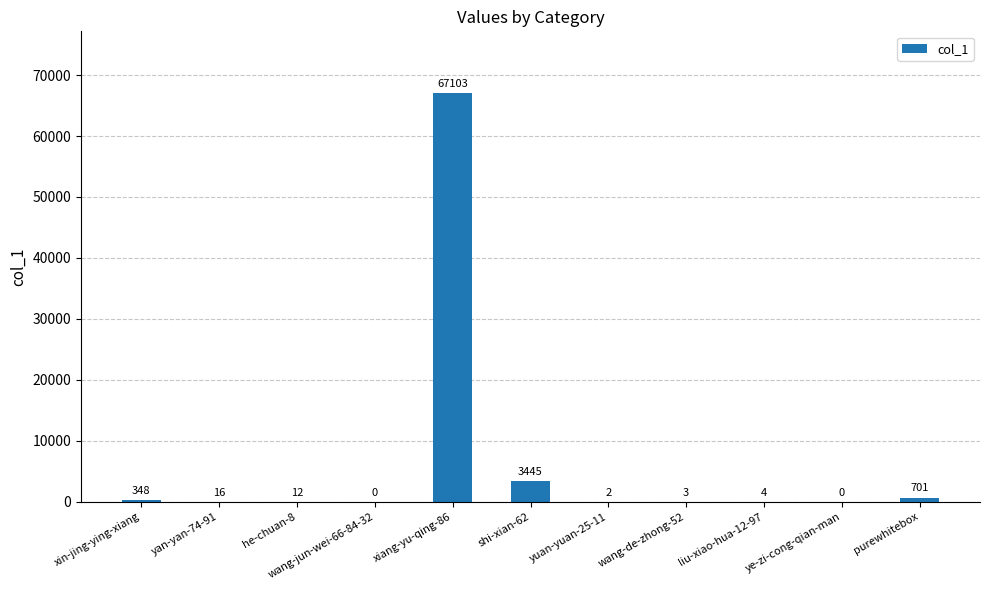

True or false: the data shows 12 at he-chuan-8.

True